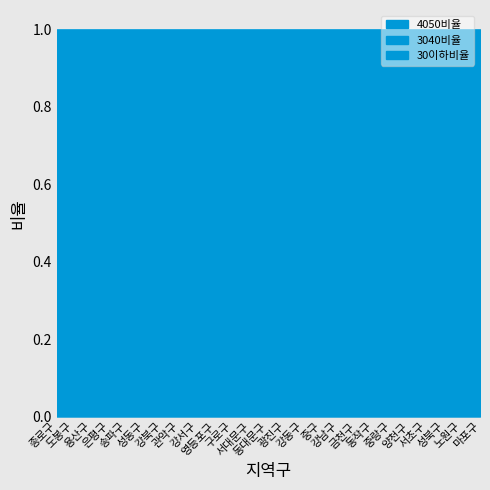

What is the label of the 1st point from the right?

마포구